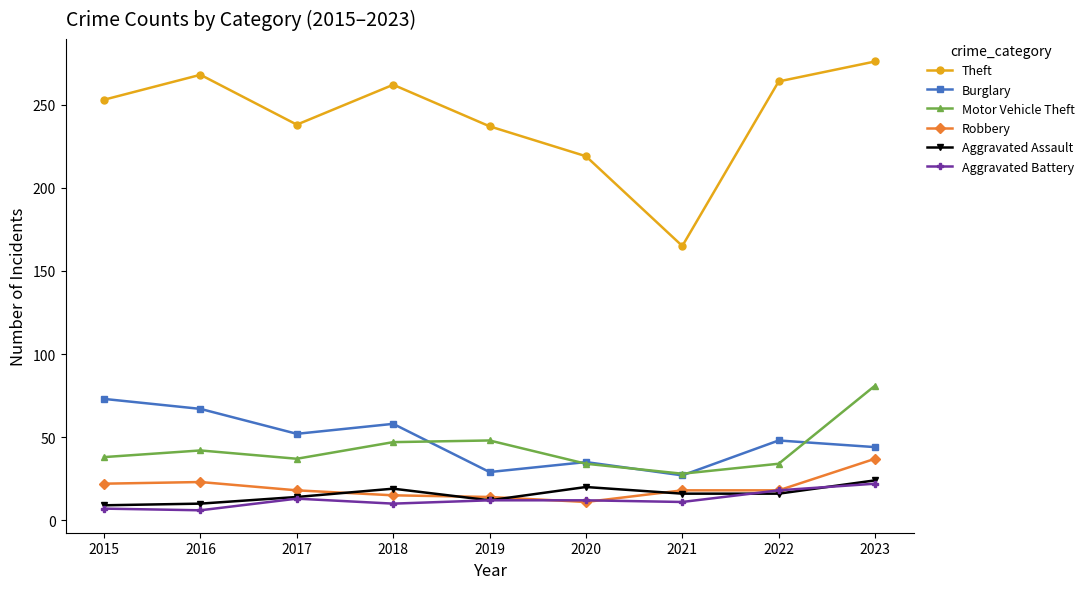

Between 2016 and 2020, which series saw the biggest shift?

Theft